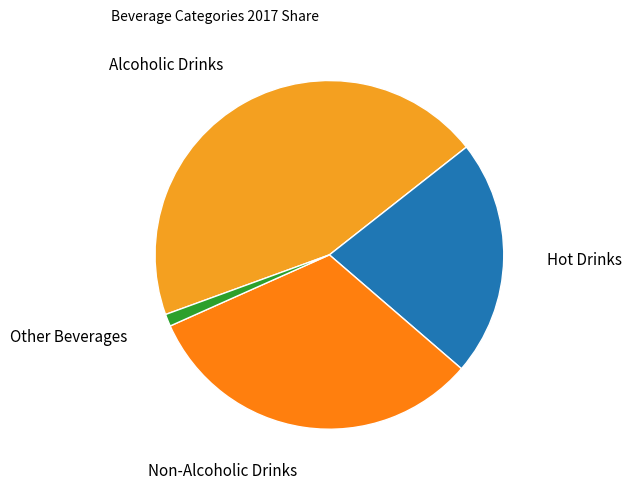

How many segments does this pie chart have?

4